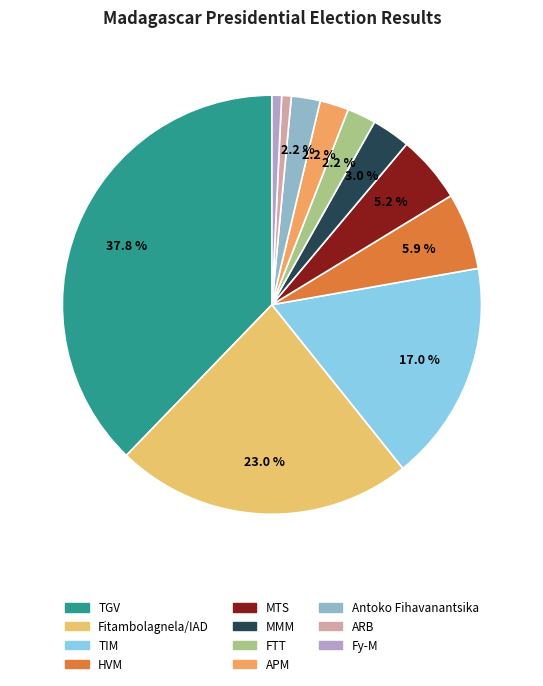

To the nearest percent, what percentage of the pie is Antoko Fihavanantsika?

2%